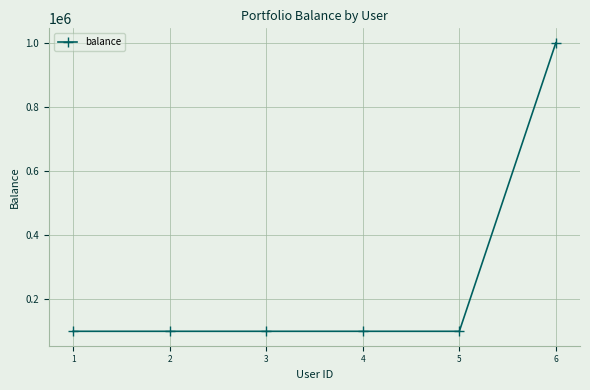

Reading left to right, extract all data points from this chart.

1=100000	2=100000	3=100000	4=100000	5=100000	6=1000000